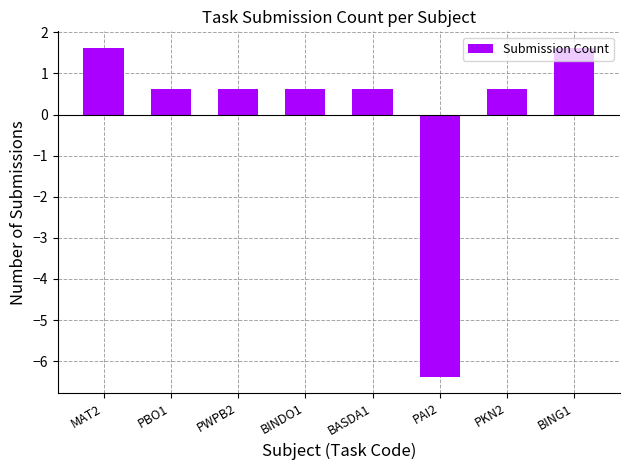

What is the change in value from PKN2 to BING1?

+1.0